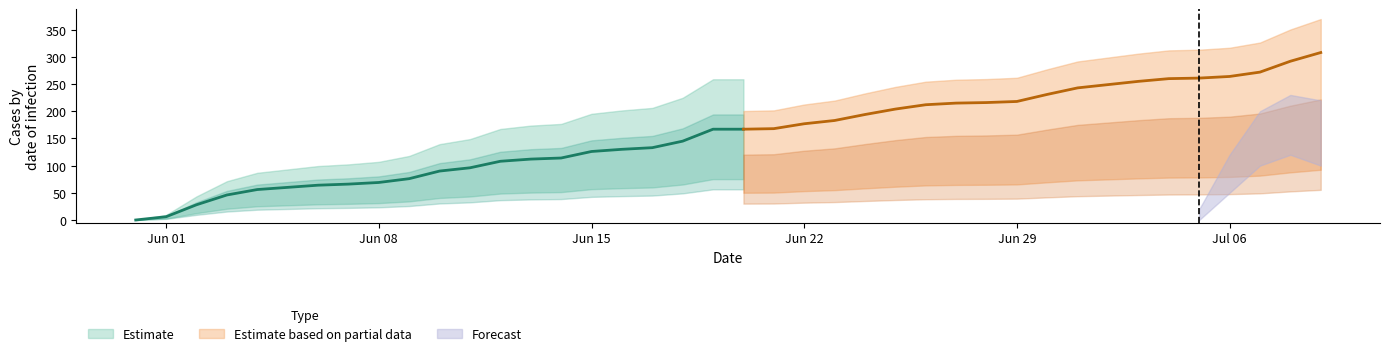

What is the total value across all series at 30?

273